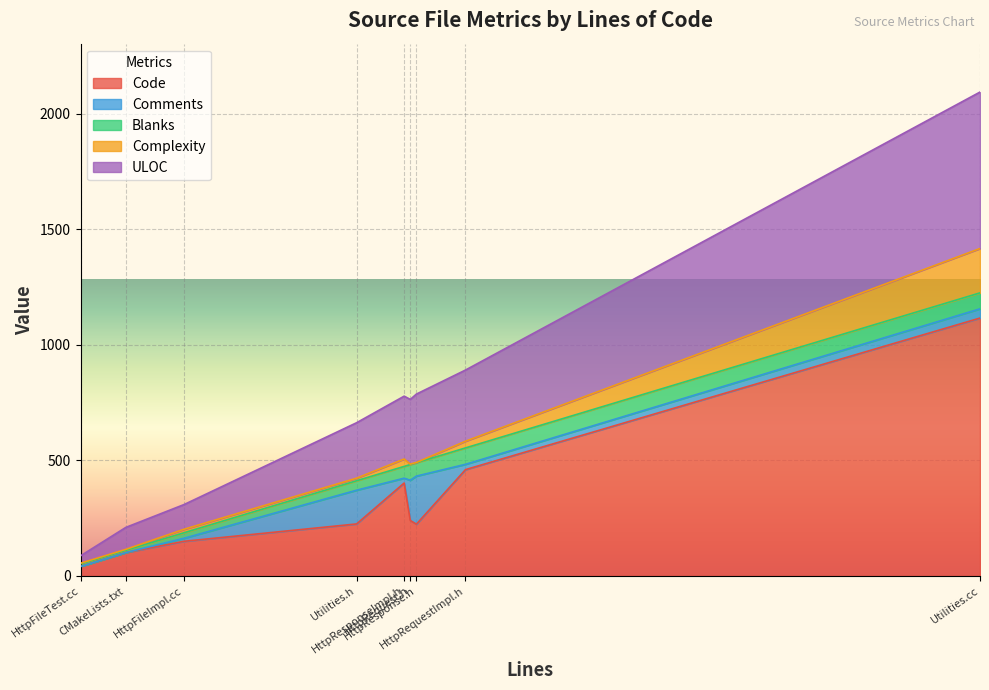

What is the sum of all Blanks values?

403